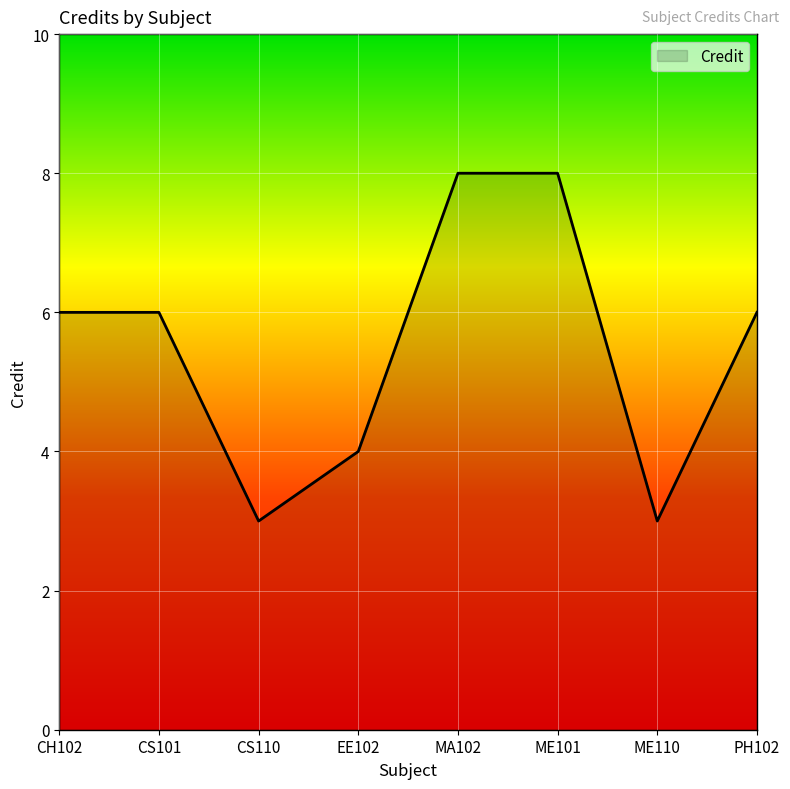

Between CS110 and MA102, which is larger?

MA102